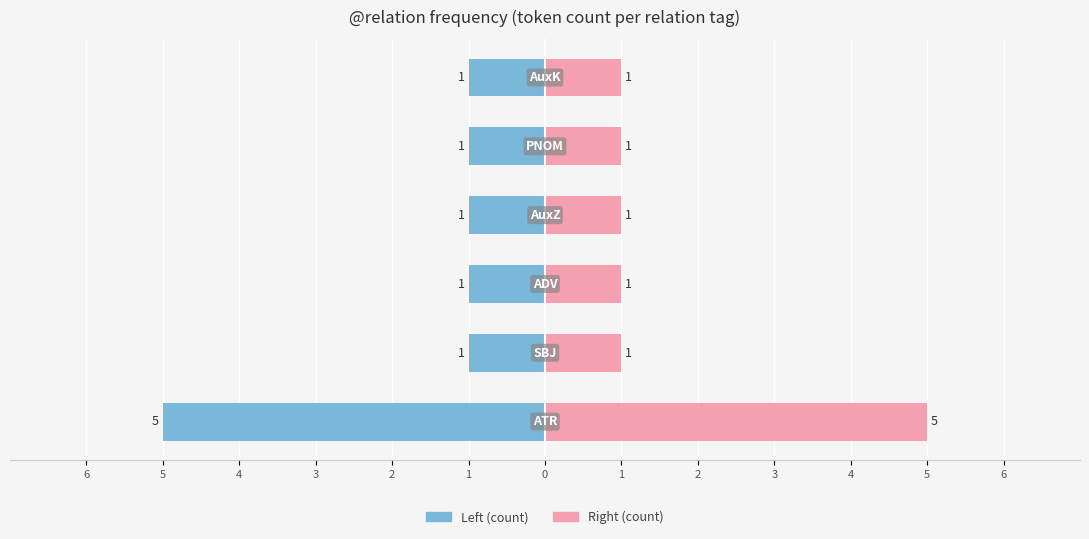

True or false: count_right has a value of 1 at ATR.

False